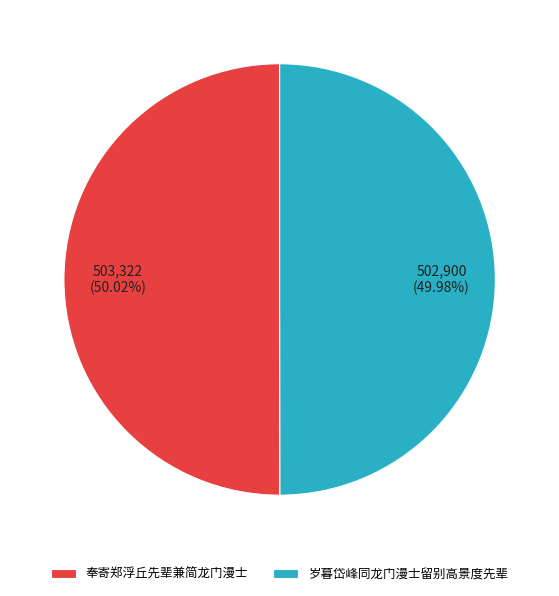

The 岁暮岱峰同龙门漫士留别高景度先辈 slice represents 38% of the pie. True or false?

False